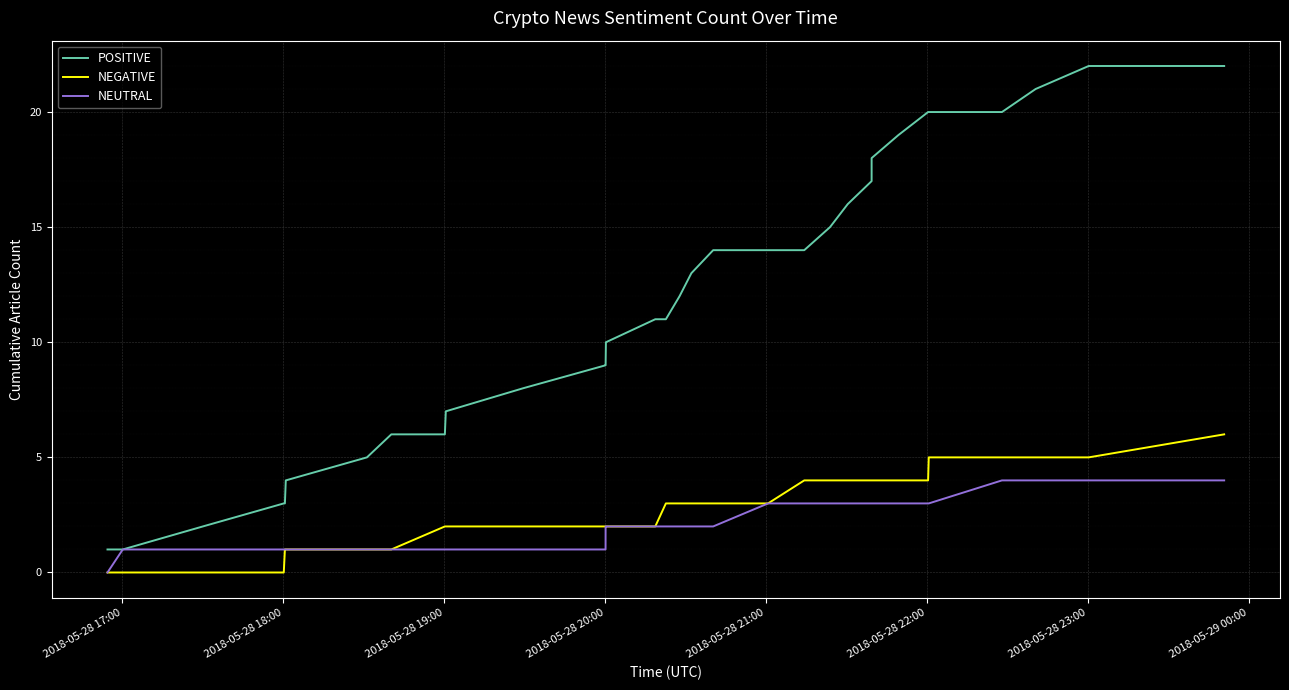

True or false: NEGATIVE and POSITIVE intersect in this chart.

False